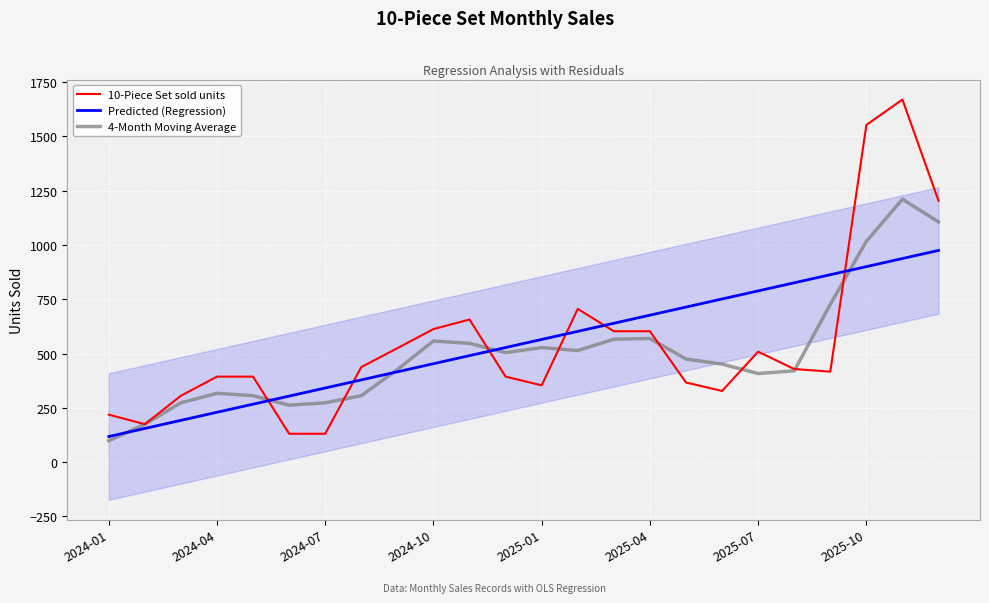

Rank the series by their maximum value, from lowest to highest.

Predicted (Regression), 4-Month Moving Average, 10-Piece Set sold units